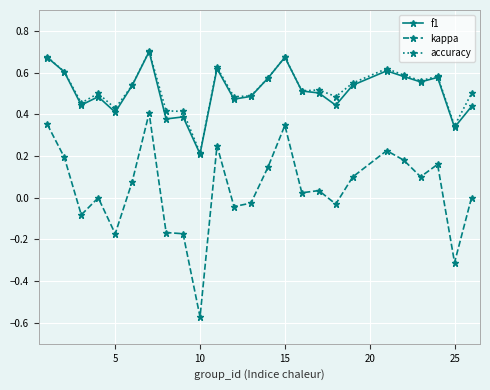

True or false: kappa and accuracy intersect in this chart.

False